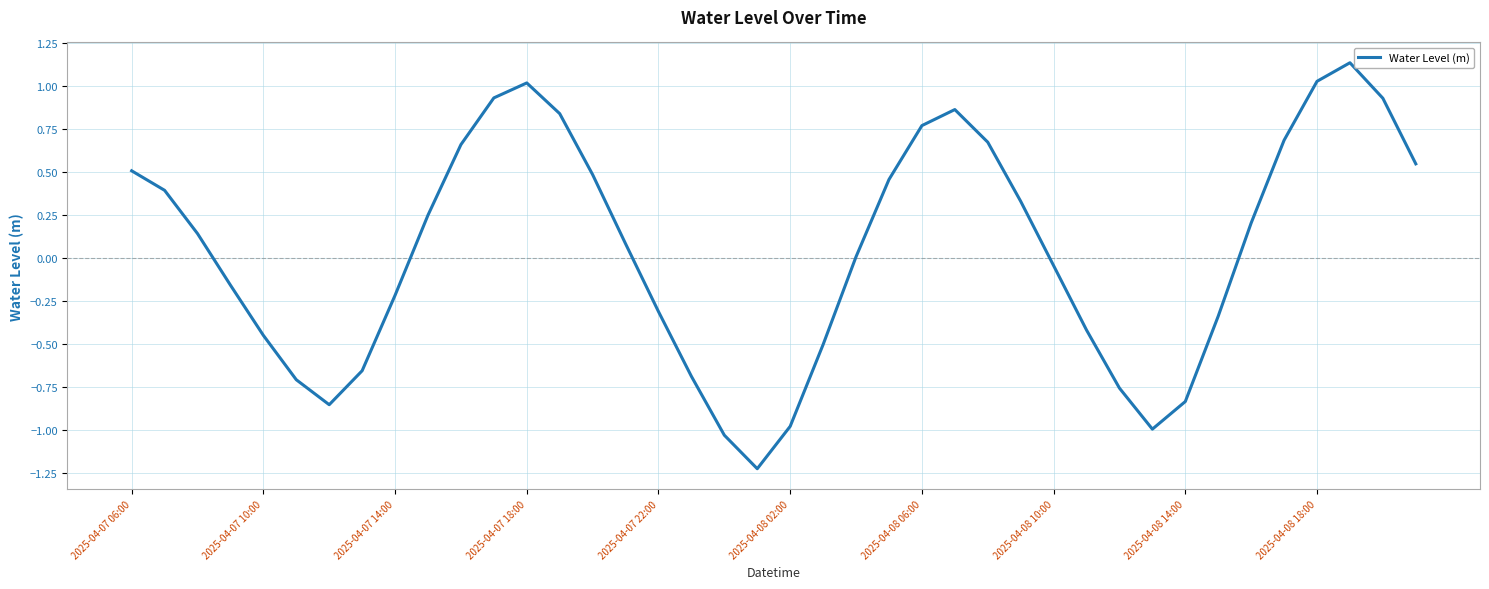

What is the difference between the maximum and minimum values?

2.4